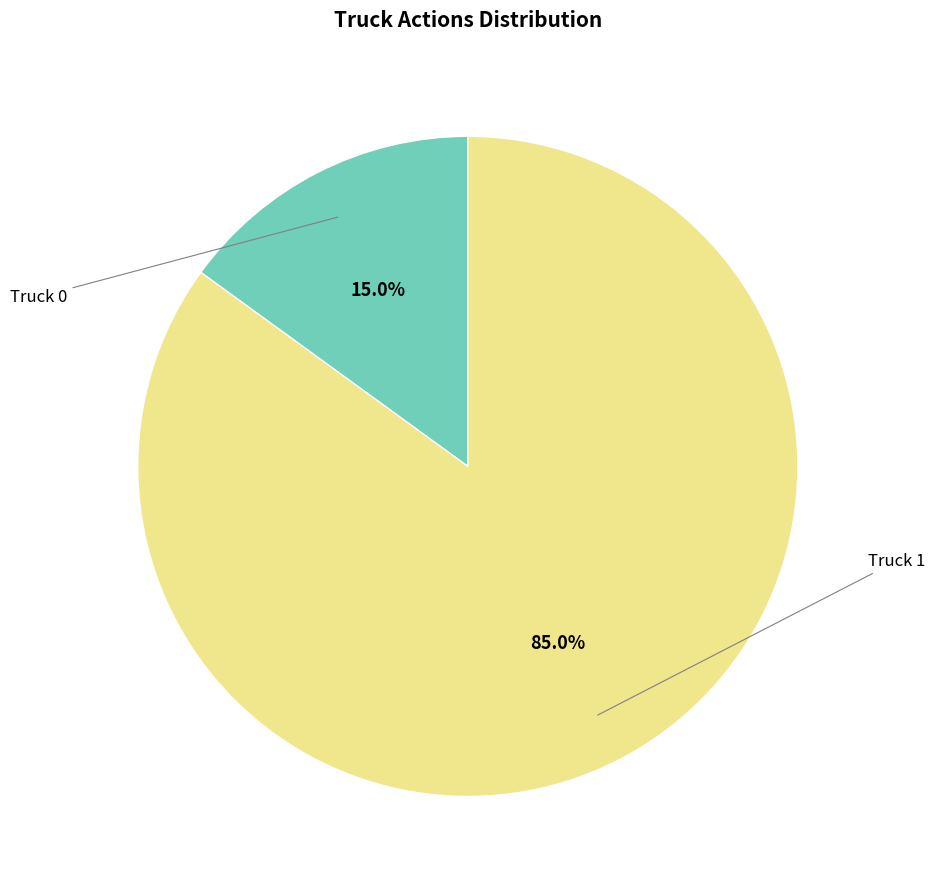

Is there a majority slice in this chart?

Yes